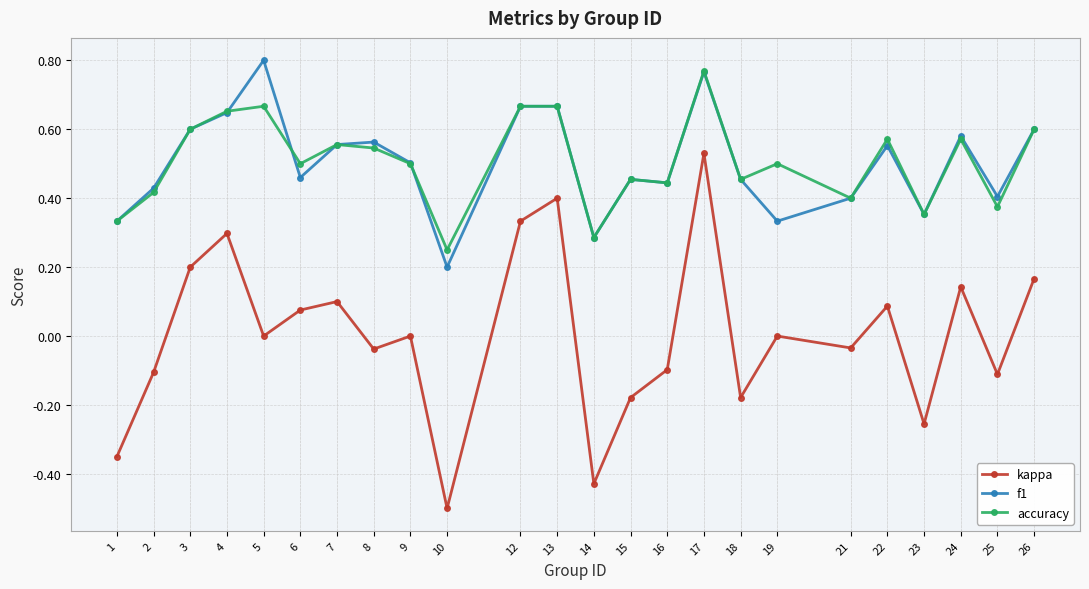

True or false: accuracy has more than 0 interior local peaks.

True